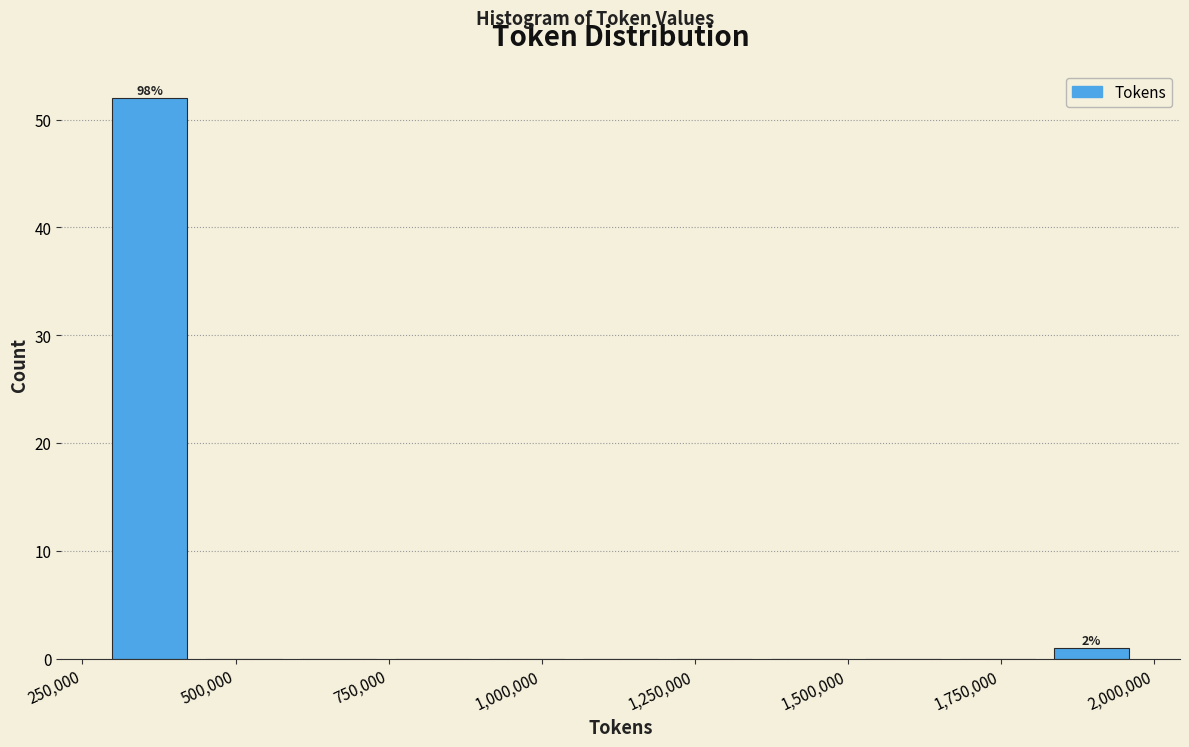

Read against the x-axis, roughly where is the centre of the tallest bar?

350000